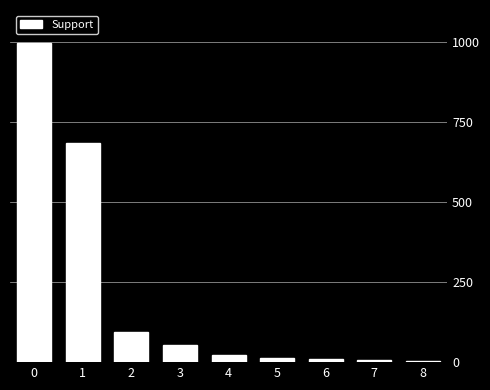

The value at 1 is 310. True or false?

False